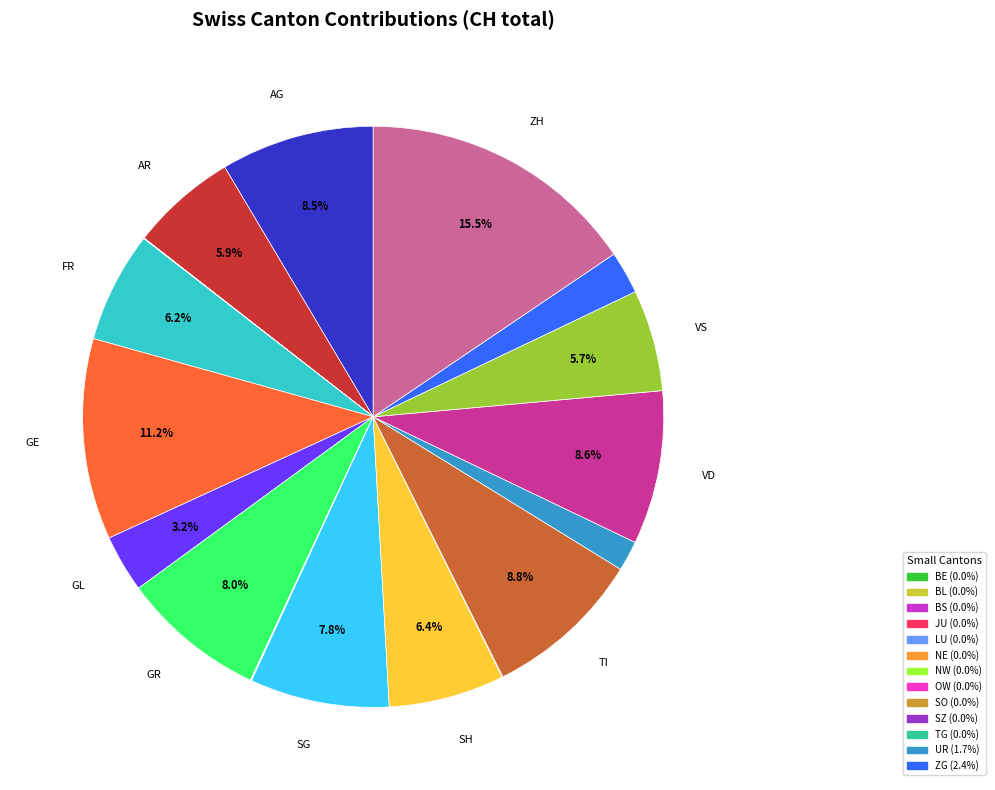

Does any single category account for the majority?

No